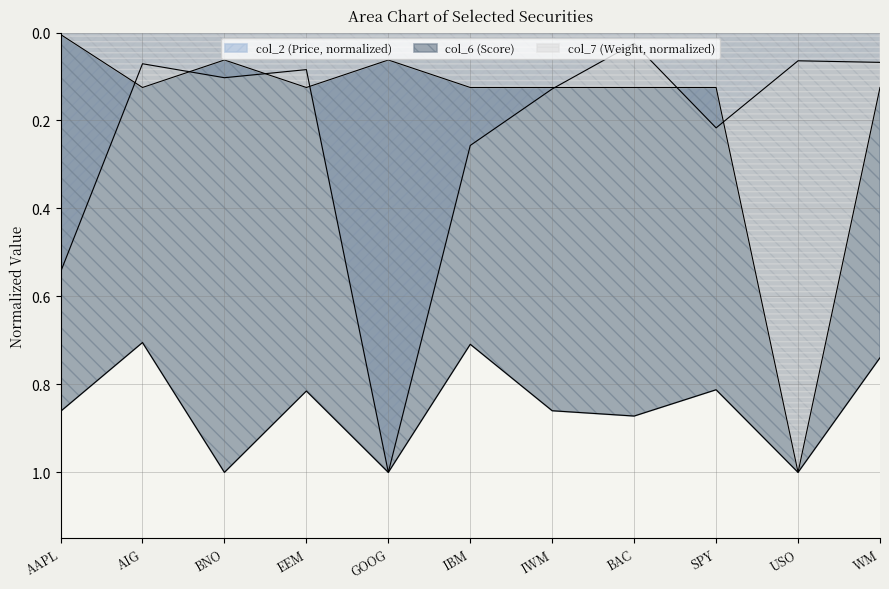

List the series in order of their peak value, highest first.

col_2 (Price), col_6 (Score), col_7 (Weight)